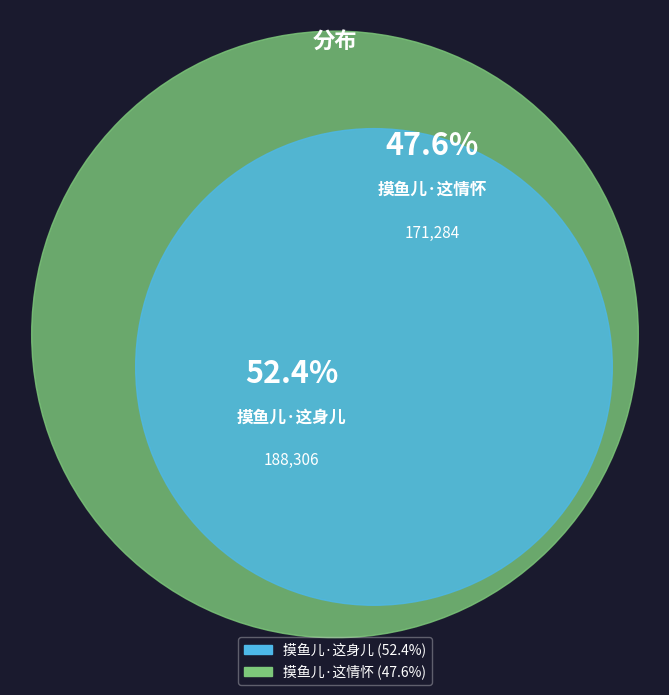

The 摸鱼儿·这情怀 slice represents 48% of the pie. True or false?

True